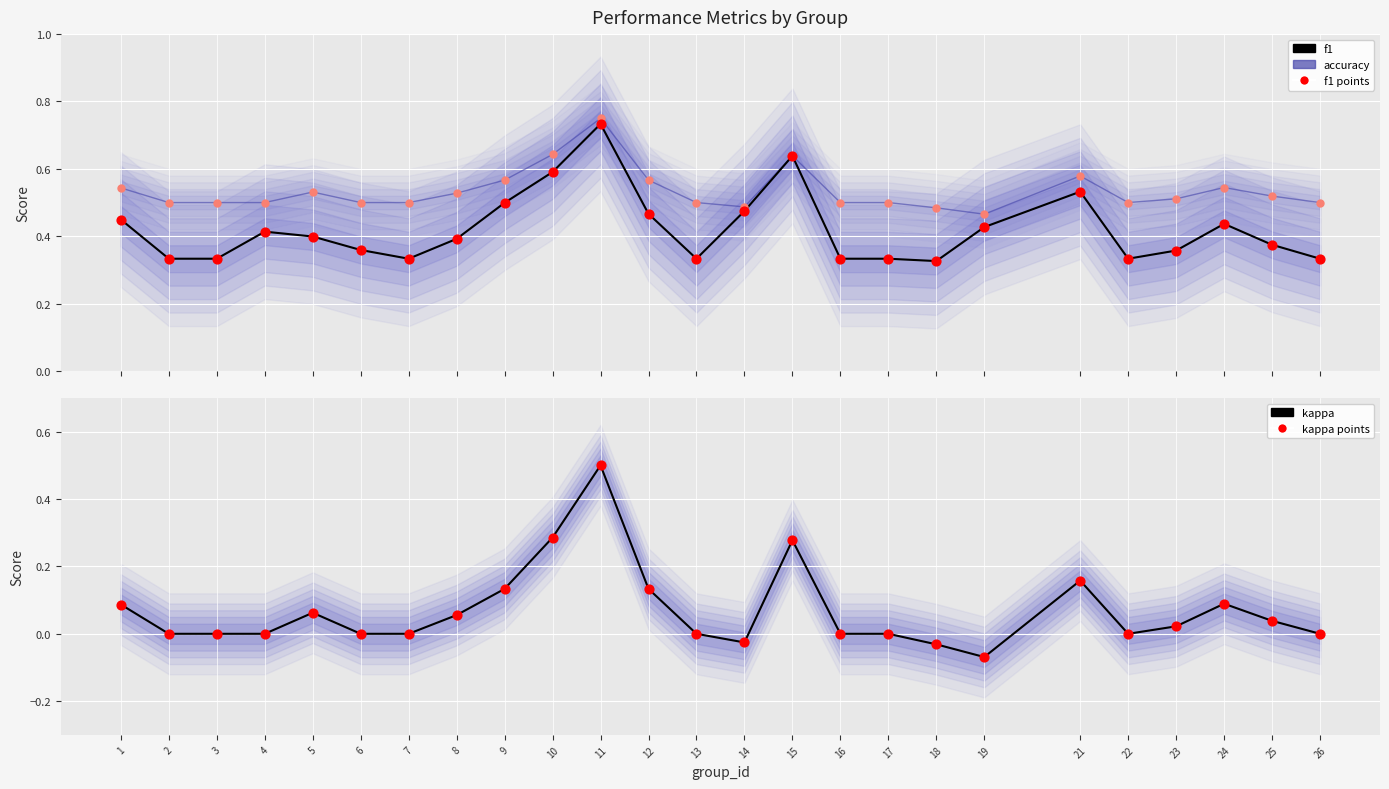

Which series has the largest total across all categories?

accuracy